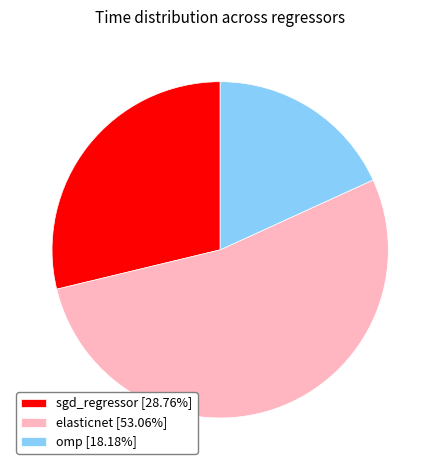

Is there a majority slice in this chart?

Yes